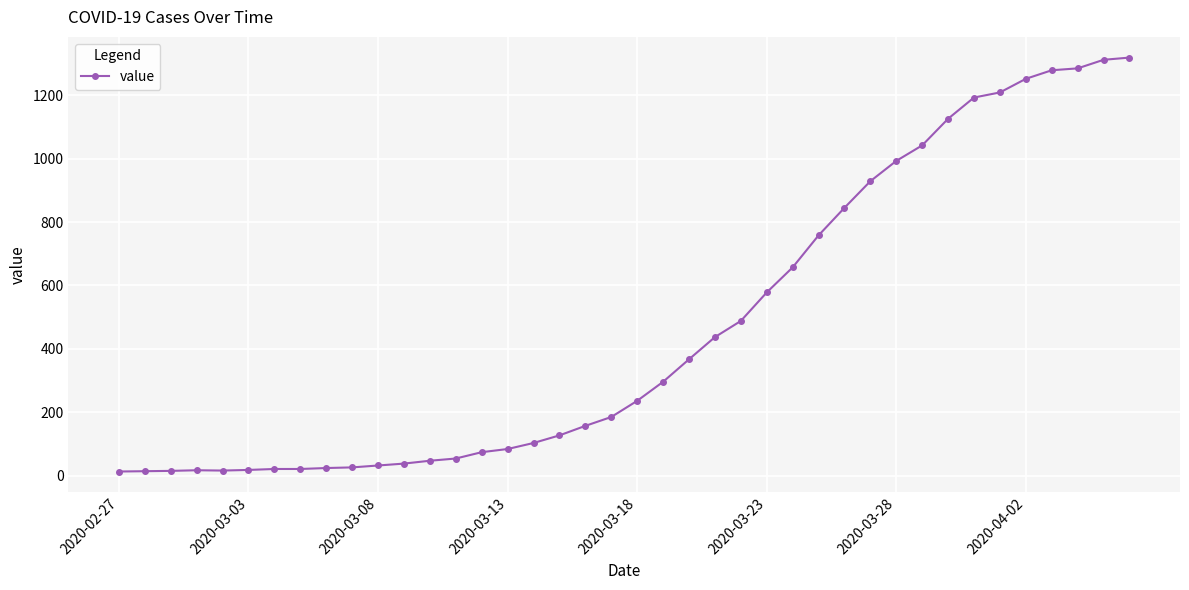

How many distinct data groups are displayed?

1